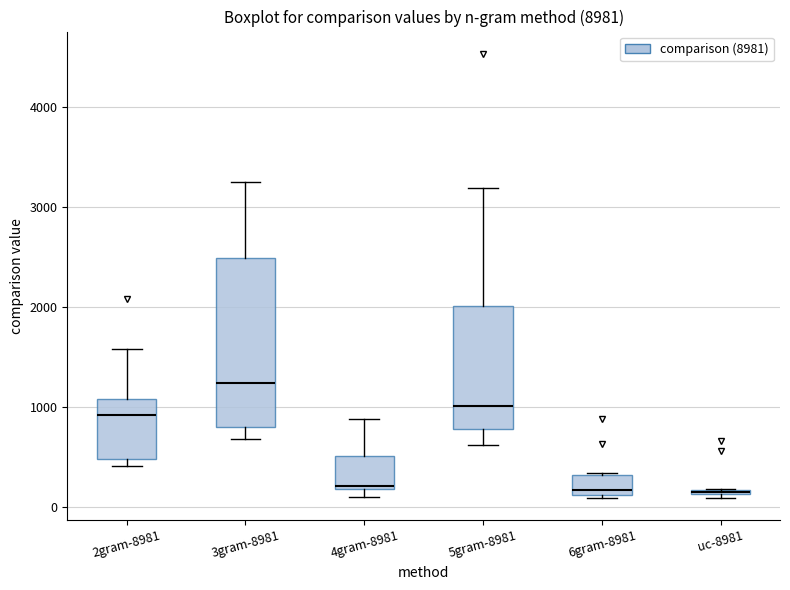

Where is the upper edge of the box for 4gram-8981 on the y-axis? The values are not printed on the chart, so give them approximately, as read against the axis.

500